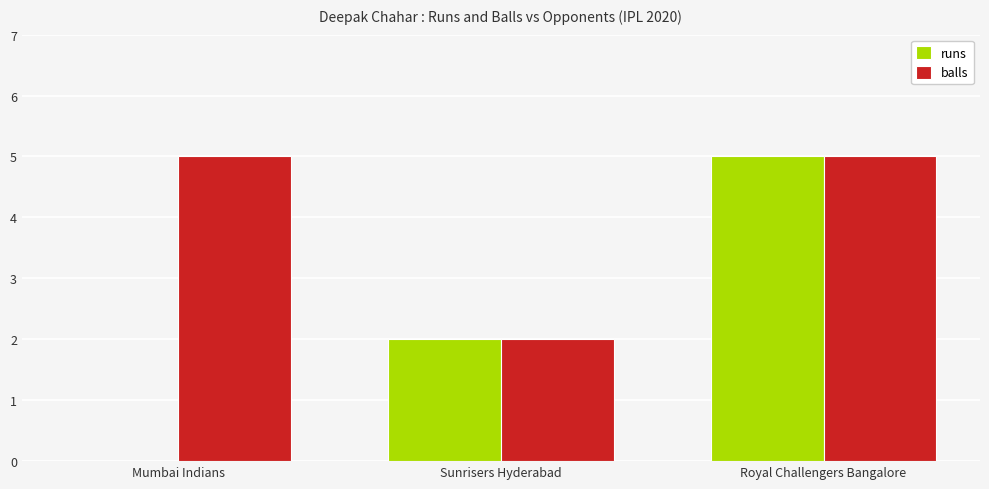

At which category is the sum across all series the highest?

Royal Challengers Bangalore